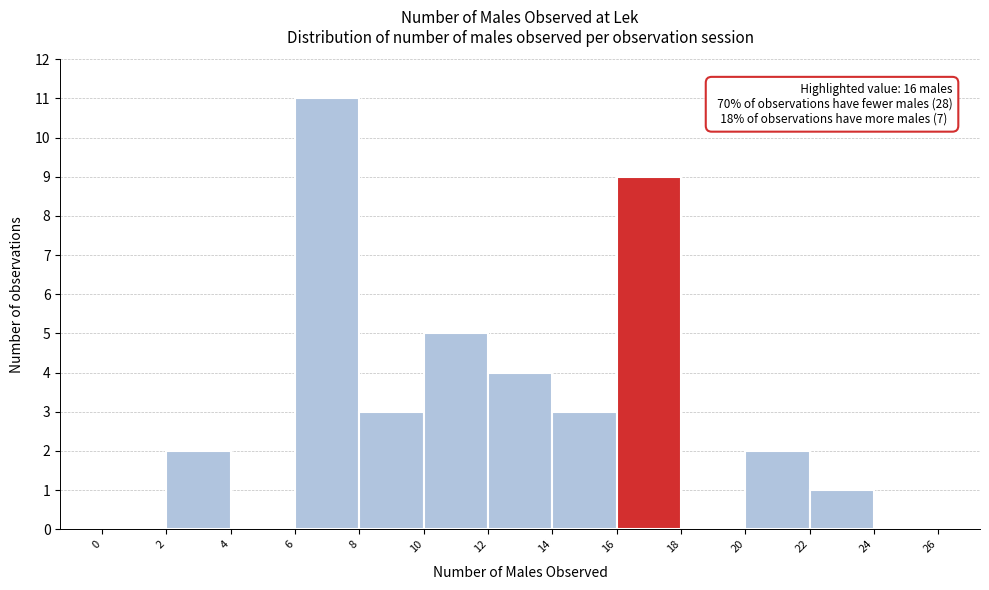

Over which range of the x-axis is the bar tallest?

6 to 8